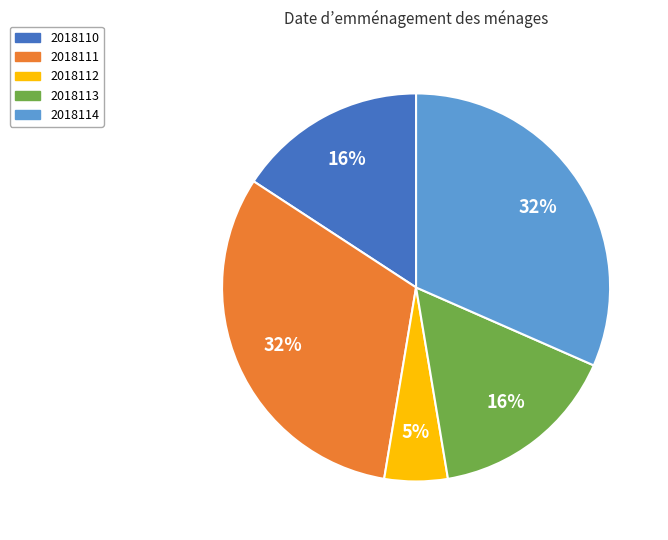

Count the number of slices in the pie.

5